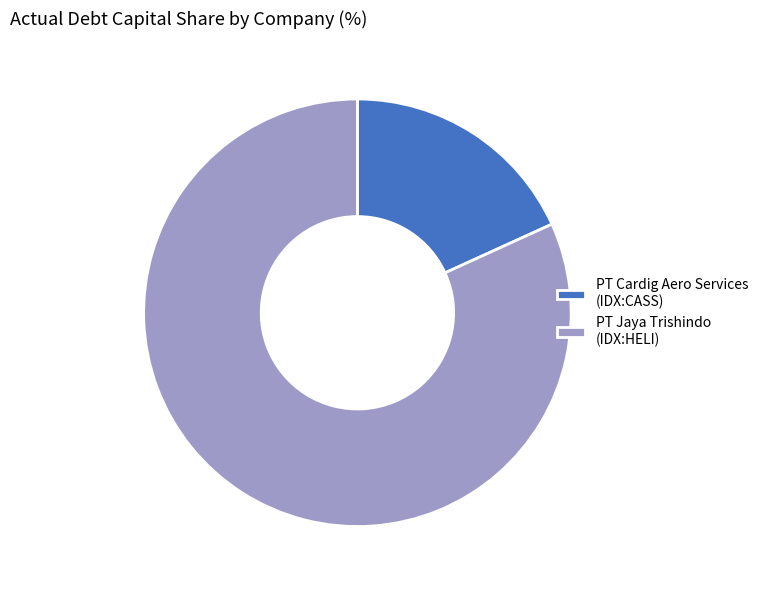

True or false: PT Jaya Trishindo (IDX:HELI) accounts for 70% of the total.

False